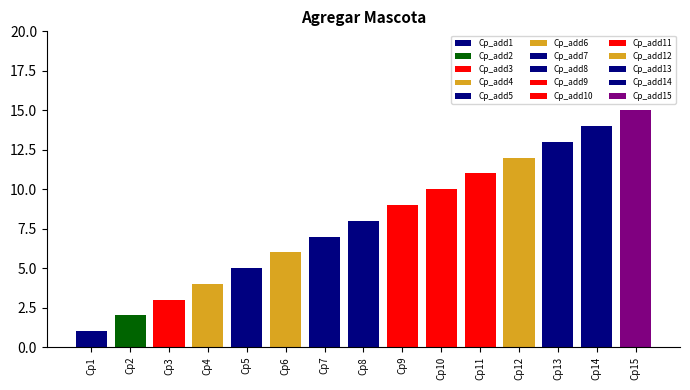

Which category has the lowest value across all series?

Cp_add1